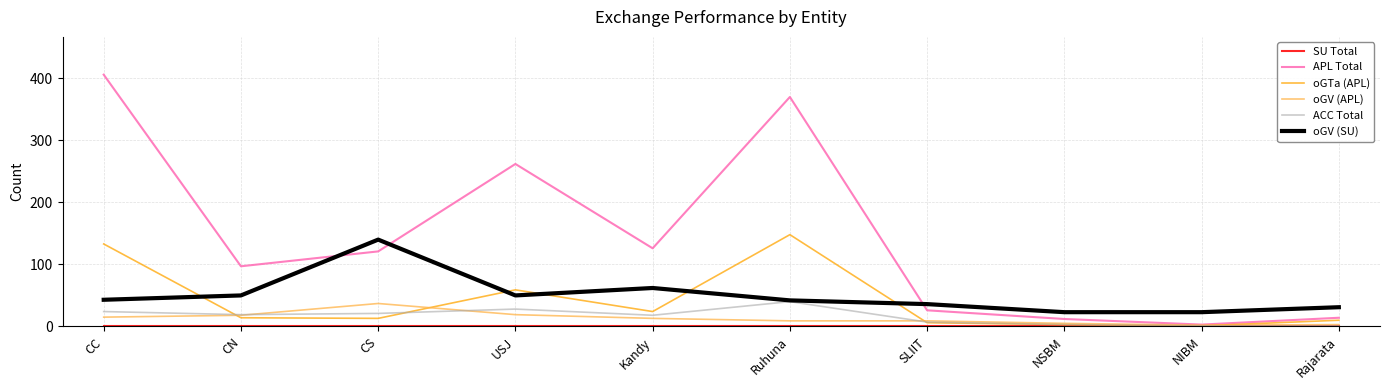

Which category has the highest value in the ACC Total series?

Ruhuna